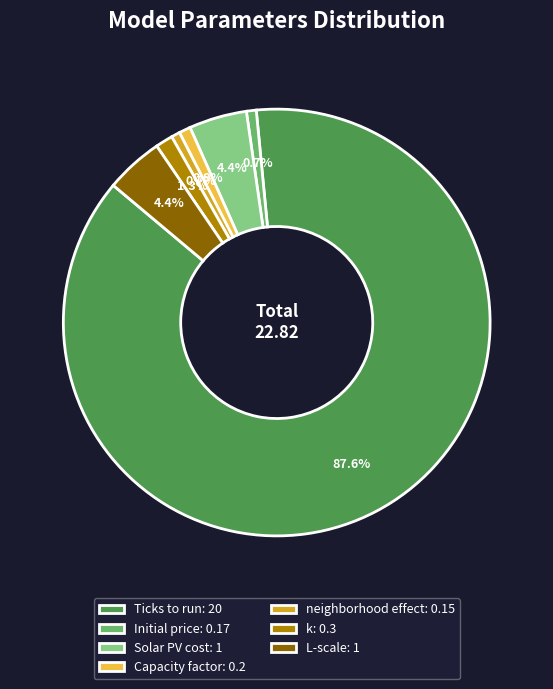

Count the number of slices in the pie.

7